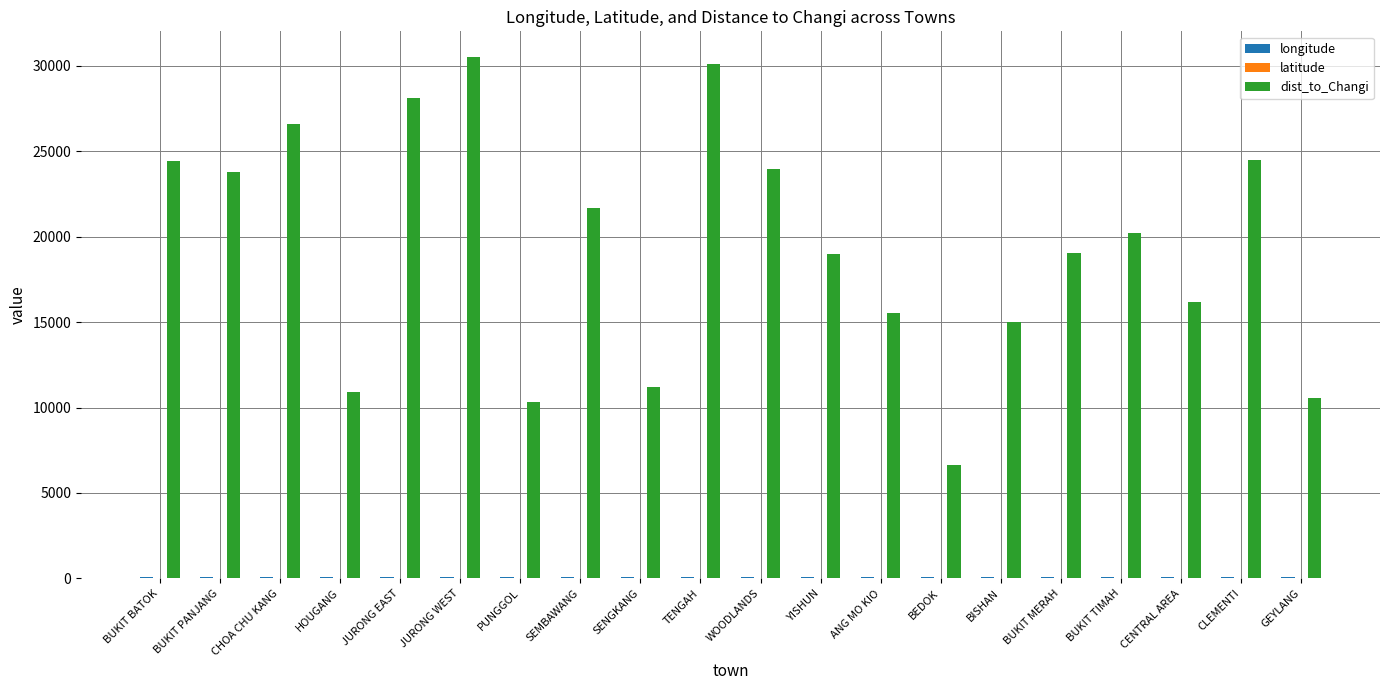

True or false: dist_to_Changi has a value of 36235.7 at BUKIT TIMAH.

False